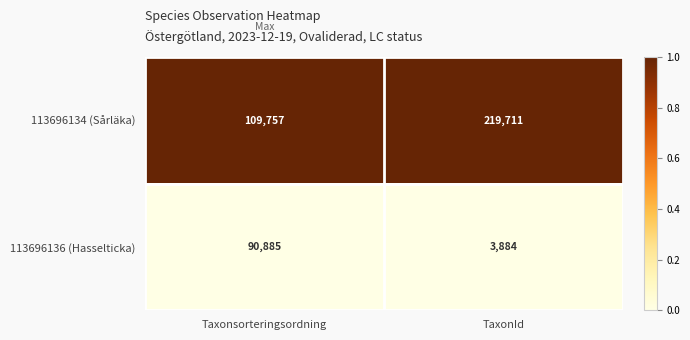

Which category has the lowest value across all series?

TaxonId